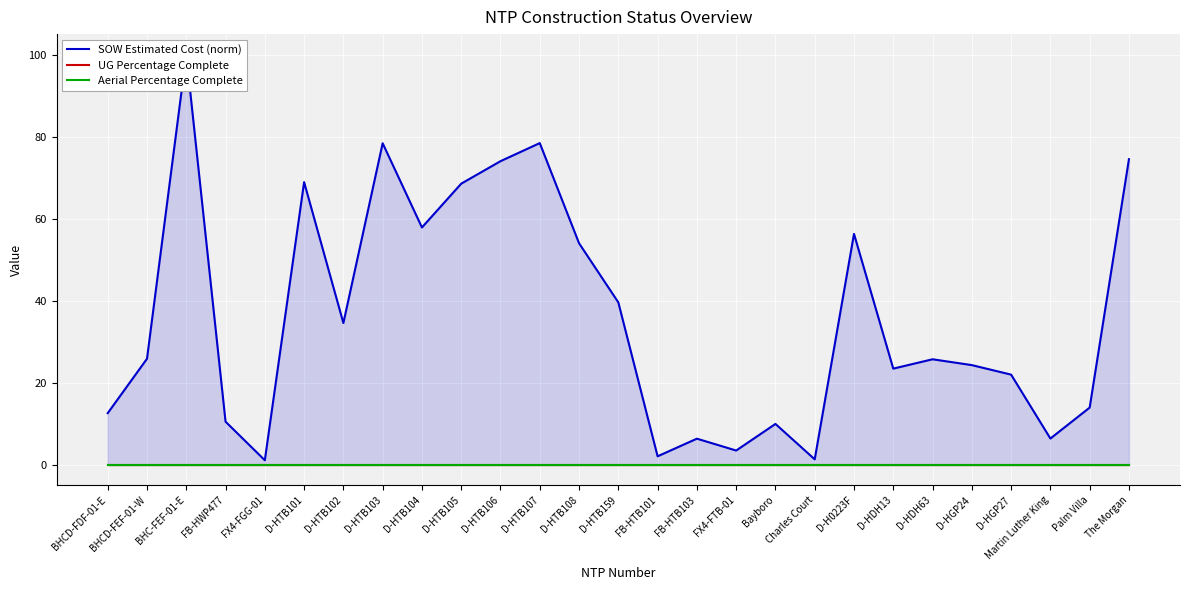

What is the total value across all series at D-HDH13?

23.4